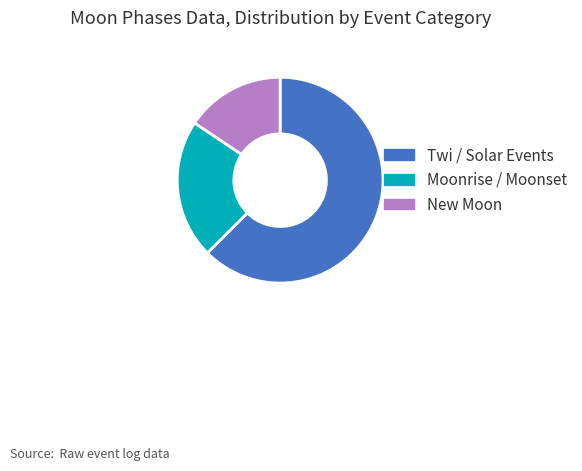

Does any single category account for the majority?

Yes